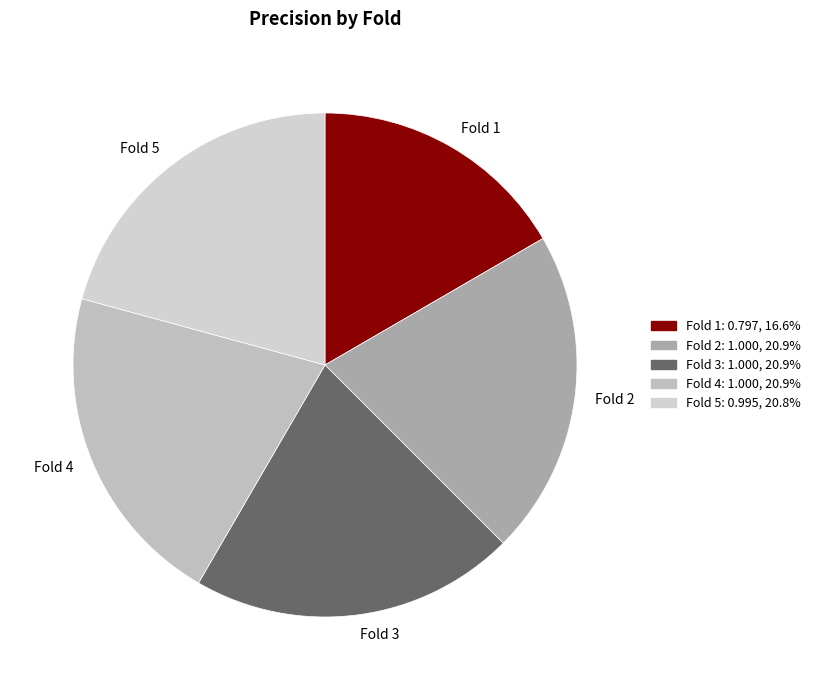

Which has a higher value, Fold 3 or Fold 1?

Fold 3